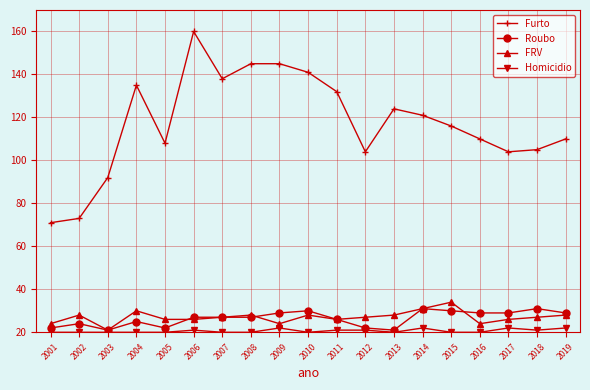

The Homicidio series shows 0 at 2005. True or false?

True